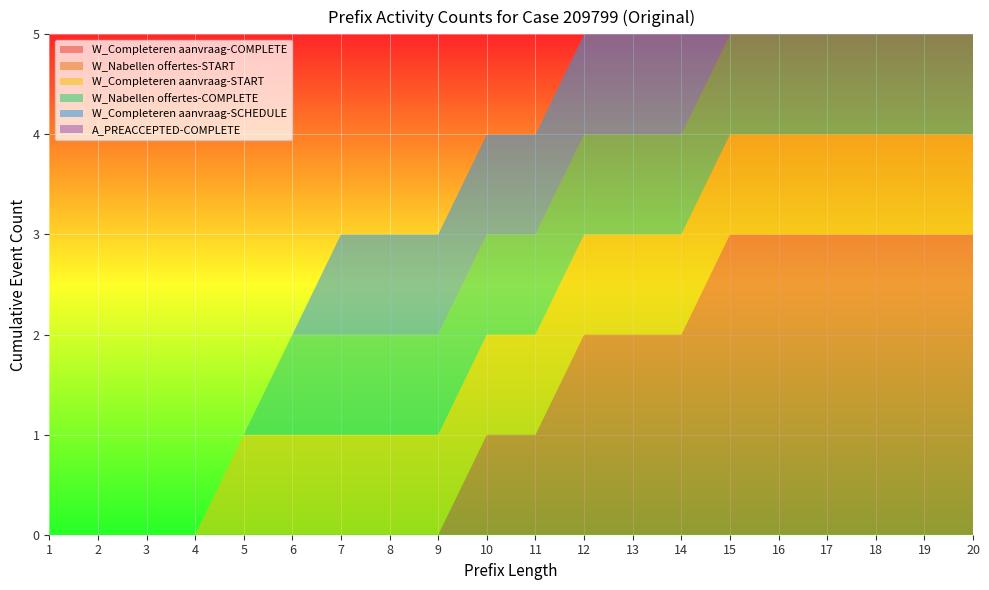

Reading left to right, extract all data points from this chart.

W_Completeren aanvraag-COMPLETE: 1=0	2=0	3=0	4=0	5=0	6=0	7=0	8=0	9=0	10=1	11=1	12=2	13=2	14=2	15=3	16=3	17=3	18=3	19=3	20=3
W_Nabellen offertes-START: 1=0	2=0	3=0	4=0	5=0	6=0	7=0	8=0	9=0	10=0	11=0	12=0	13=0	14=0	15=0	16=0	17=0	18=0	19=0	20=0
W_Completeren aanvraag-START: 1=0	2=0	3=0	4=0	5=1	6=1	7=1	8=1	9=1	10=1	11=1	12=1	13=1	14=1	15=1	16=1	17=1	18=1	19=1	20=1
W_Nabellen offertes-COMPLETE: 1=0	2=0	3=0	4=0	5=0	6=1	7=1	8=1	9=1	10=1	11=1	12=1	13=1	14=1	15=1	16=1	17=1	18=1	19=1	20=1
W_Completeren aanvraag-SCHEDULE: 1=0	2=0	3=0	4=0	5=0	6=0	7=1	8=1	9=1	10=1	11=1	12=1	13=1	14=1	15=1	16=1	17=1	18=1	19=1	20=1
A_PREACCEPTED-COMPLETE: 1=0	2=0	3=0	4=0	5=0	6=0	7=0	8=0	9=0	10=0	11=0	12=0	13=0	14=0	15=0	16=0	17=1	18=1	19=1	20=1